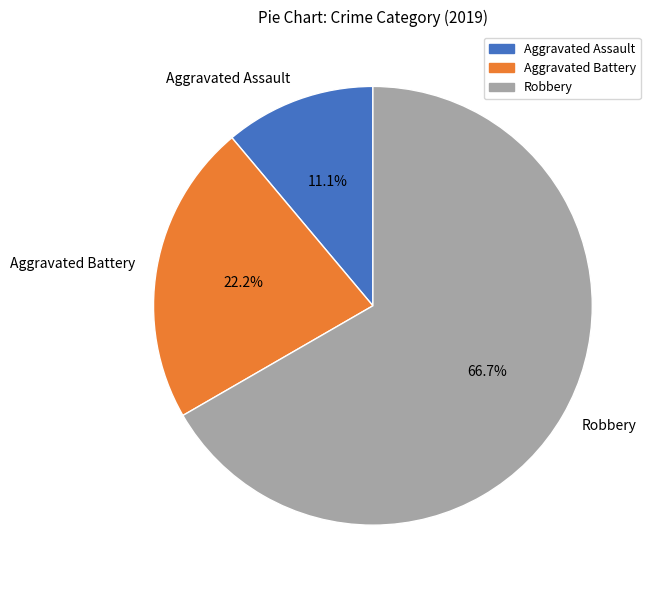

Which category has the smallest portion of the pie?

Aggravated Assault